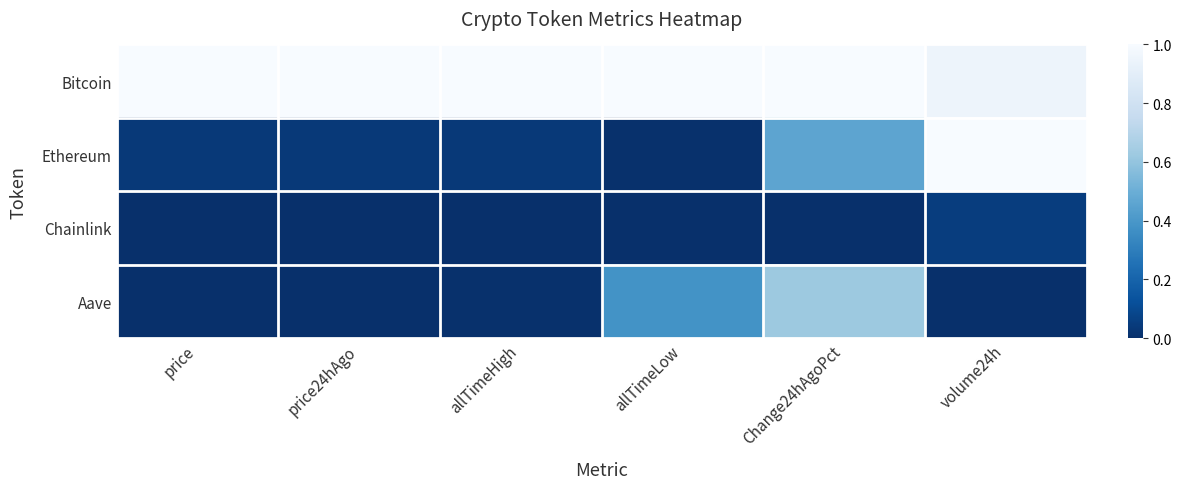

At which category is the sum across all series the highest?

Change24hAgoPct